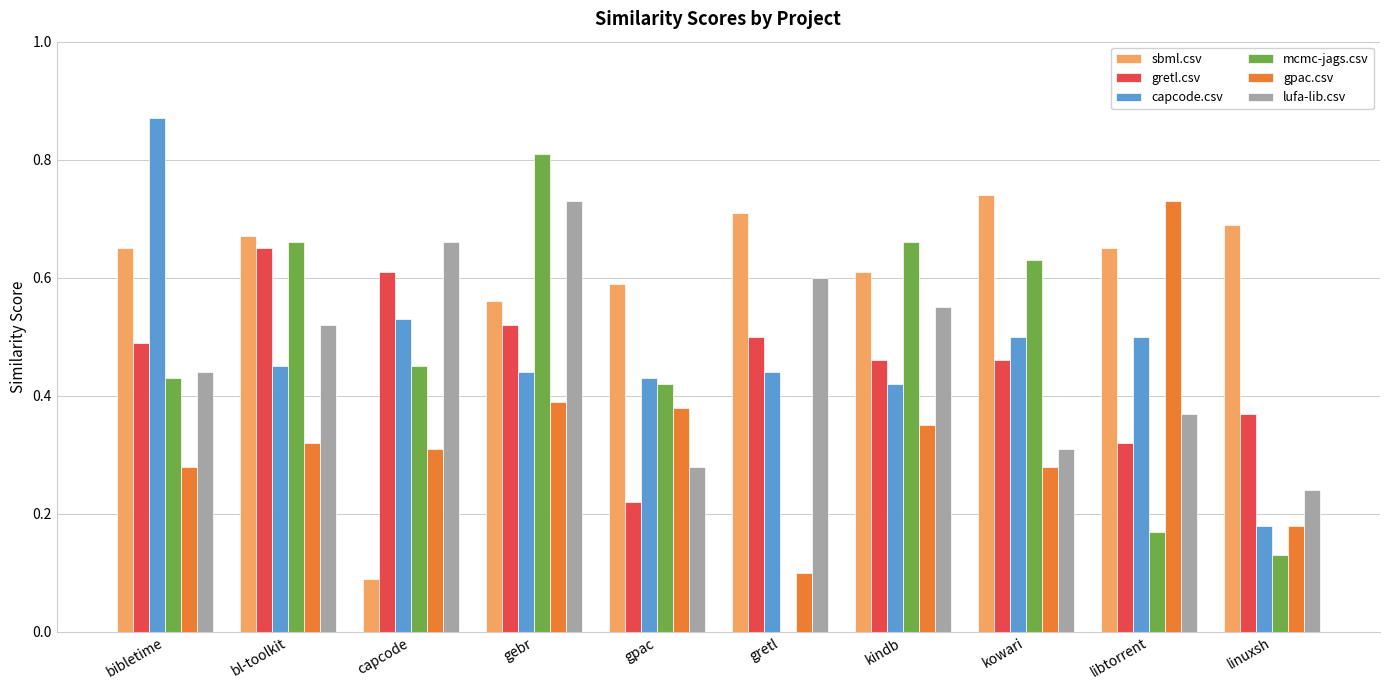

What is the sum of all lufa-lib.csv values?

4.7